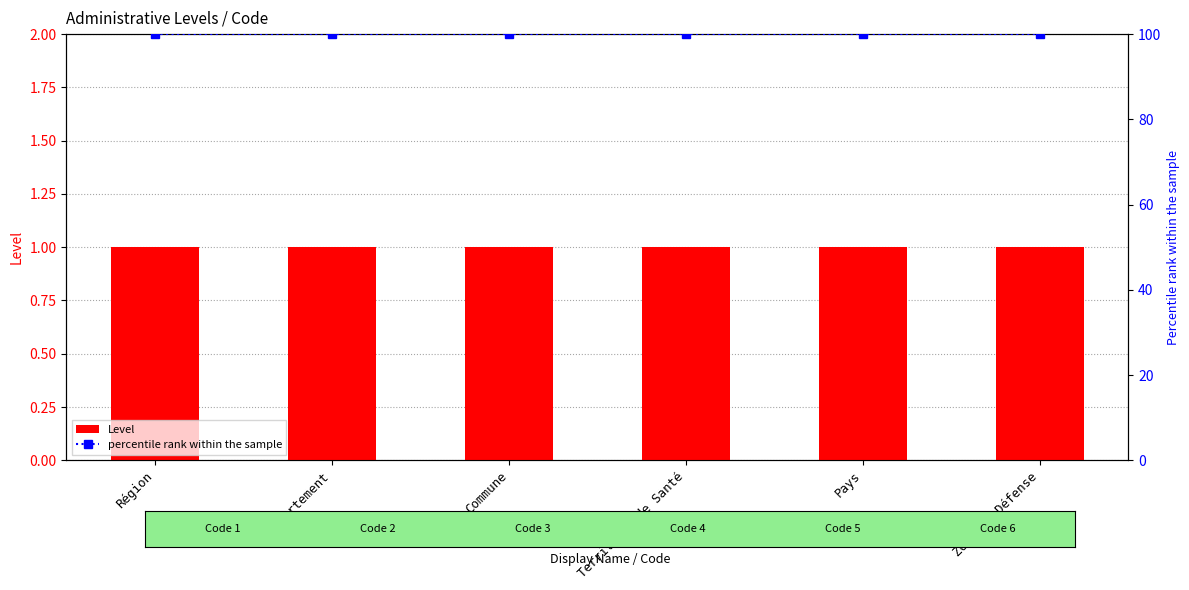

Does the chart contain stacked bars?

No